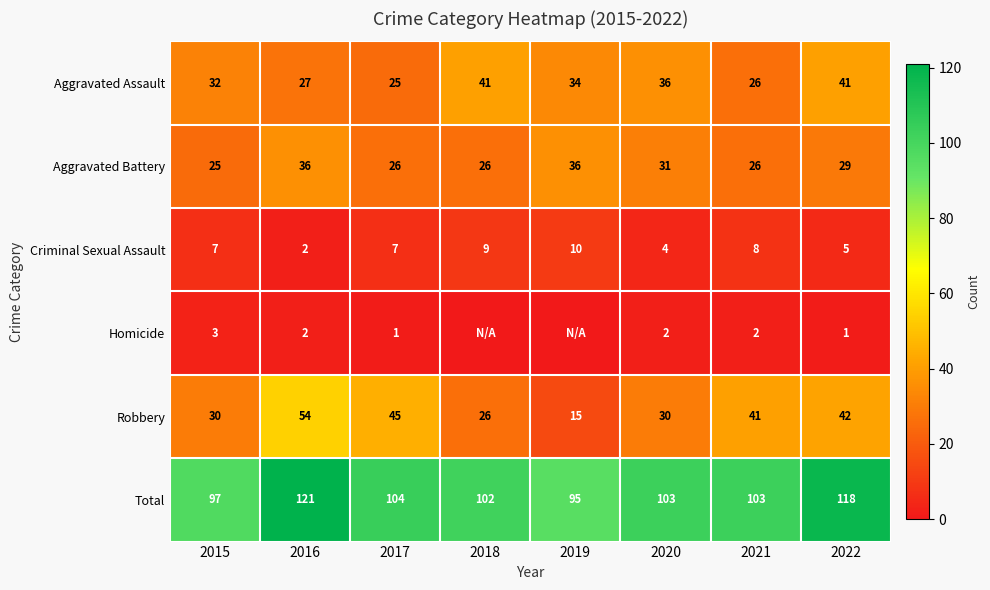

Where does the Homicide series first go above 2?

2015